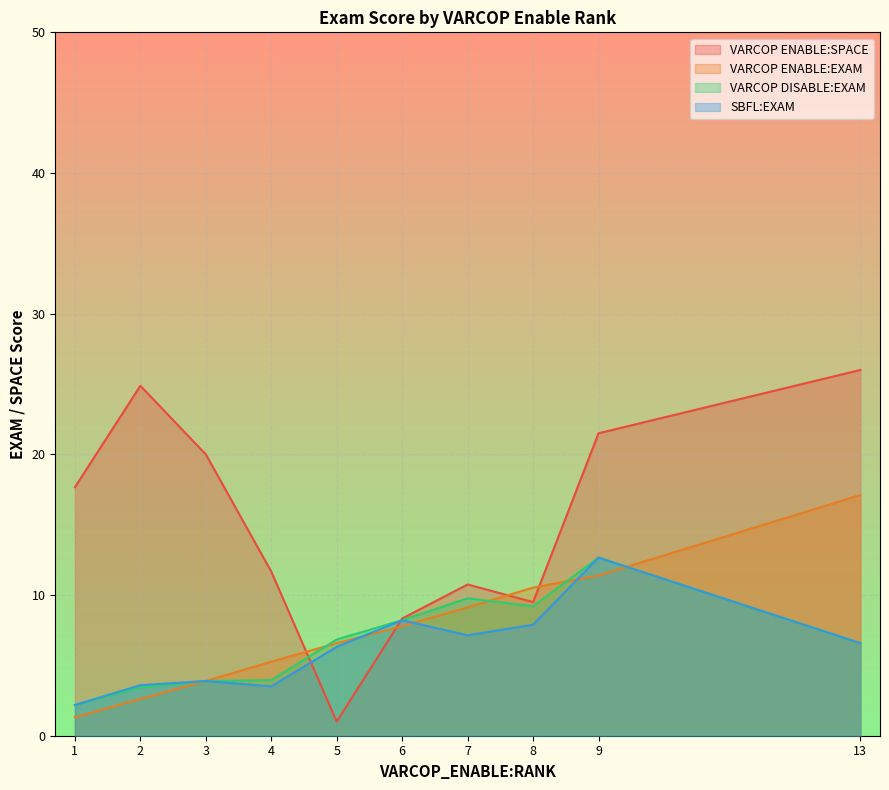

Is the value of VARCOP ENABLE:EXAM at 4 greater than the value of VARCOP ENABLE:SPACE at 7?

No